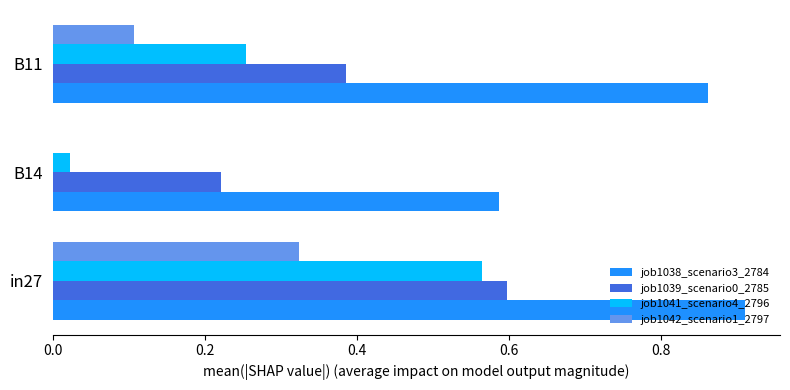

Between in27 and B11, which series saw the biggest shift?

job1041_scenario4_2796